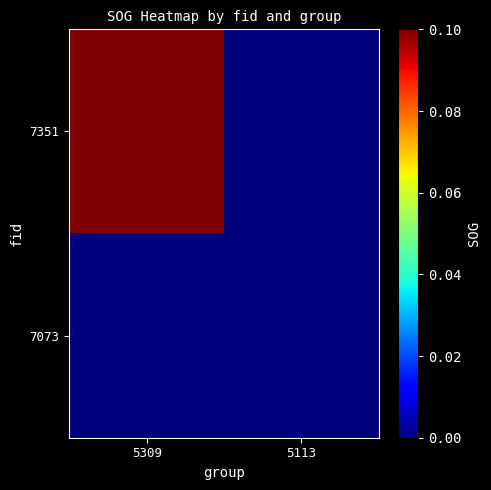

Which series has the largest total across all categories?

7351